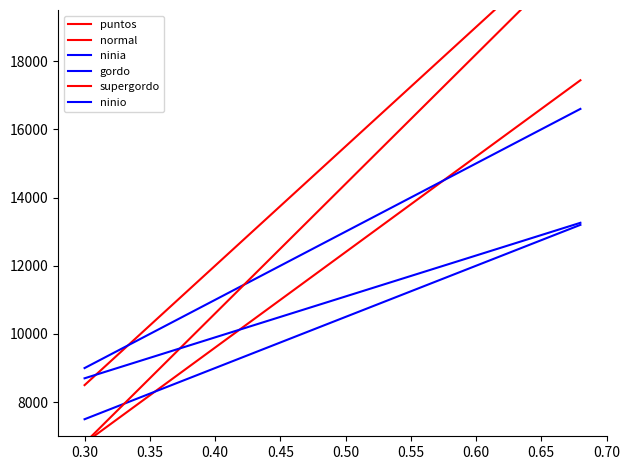

How many data points in ninio are less than 11100?

10